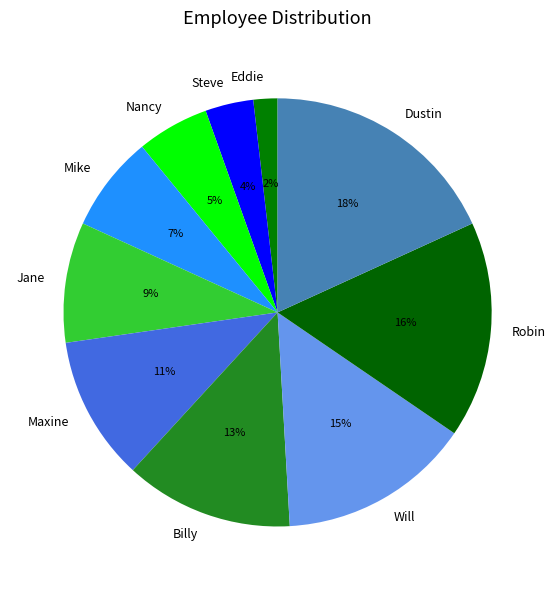

Is the sum of Jane and Dustin greater than half?

No